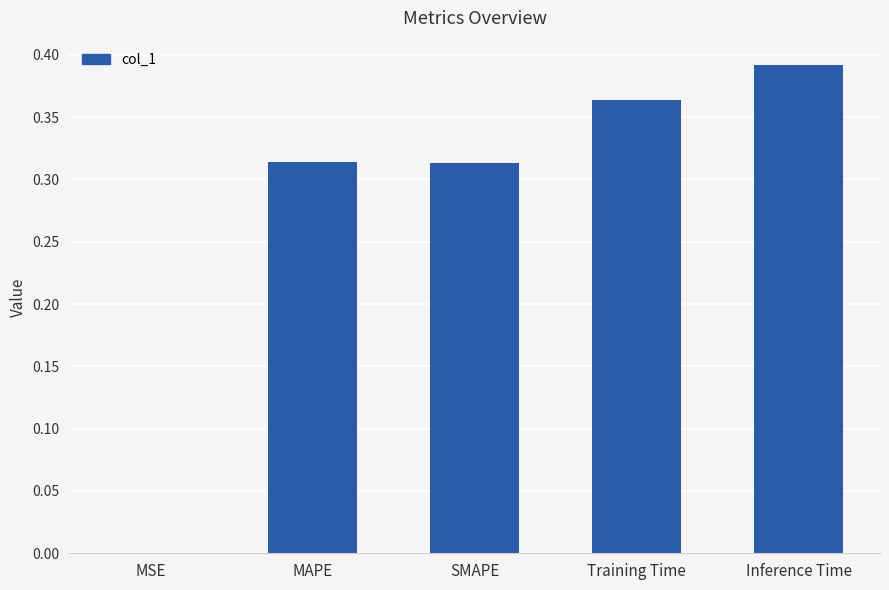

What is the sum of all values?

1.4